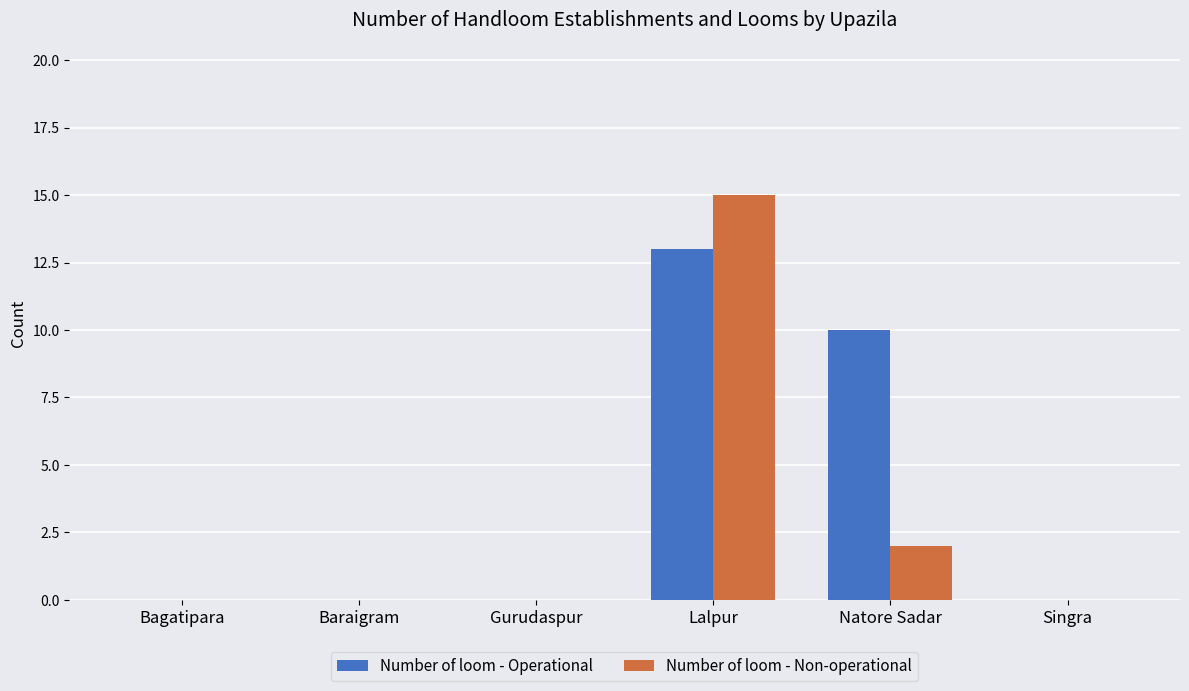

Between Lalpur and Singra, which series saw the biggest shift?

Number of loom - Non-operational